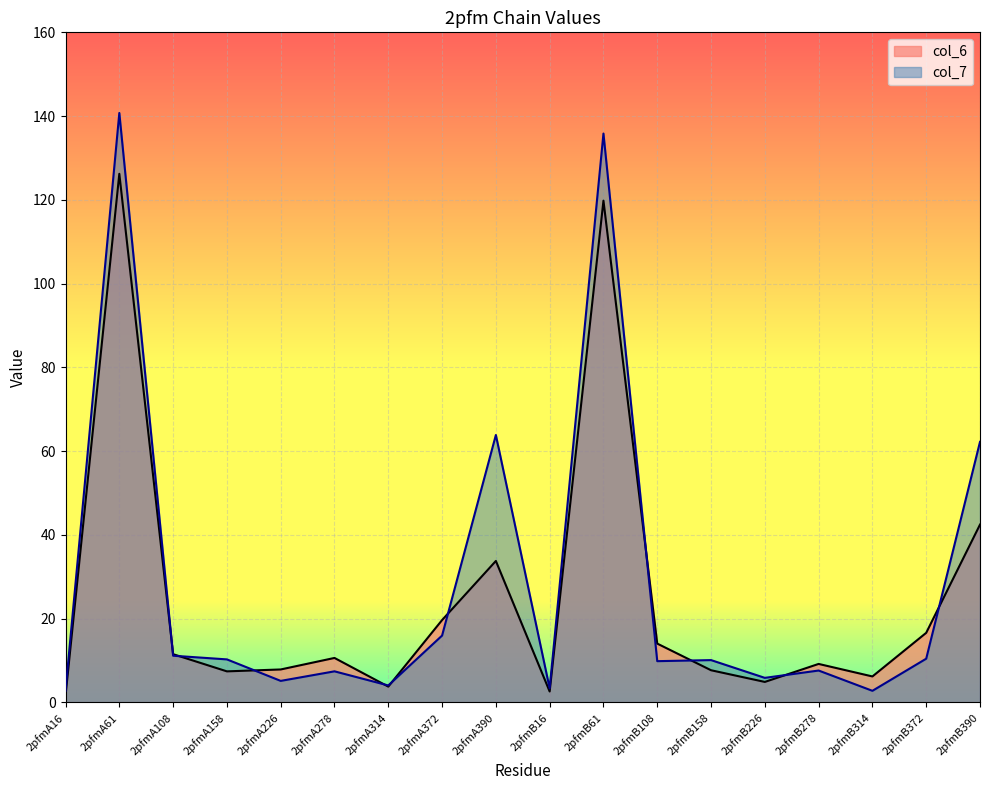

What is the sum of the col_6 values at 2pfmA314 and 2pfmA372?

23.4